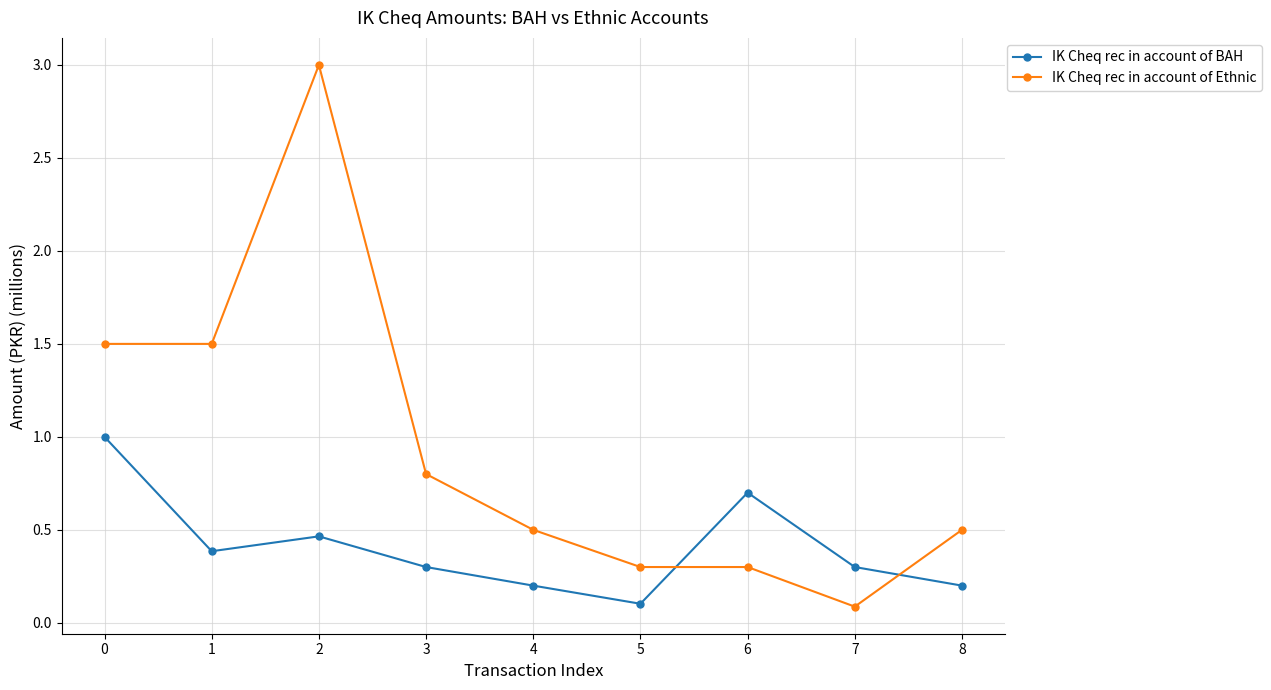

Which category has the highest value across all series?

2